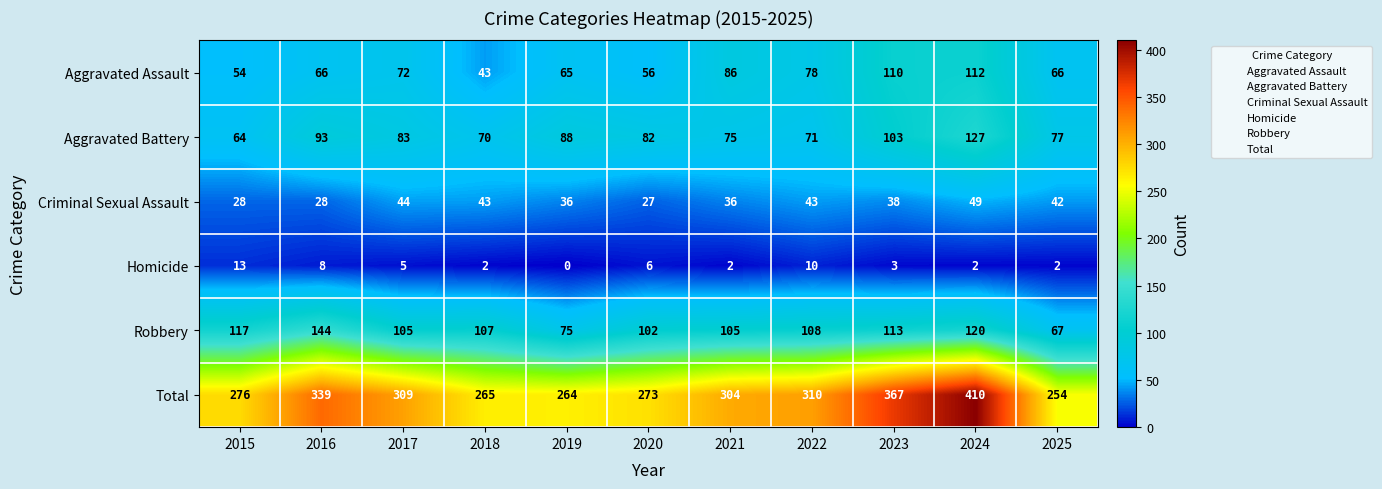

Which series changed the most between 2015 and 2024?

Total